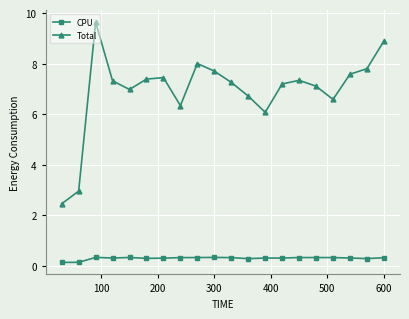

True or false: CPU and Total cross at least once.

False